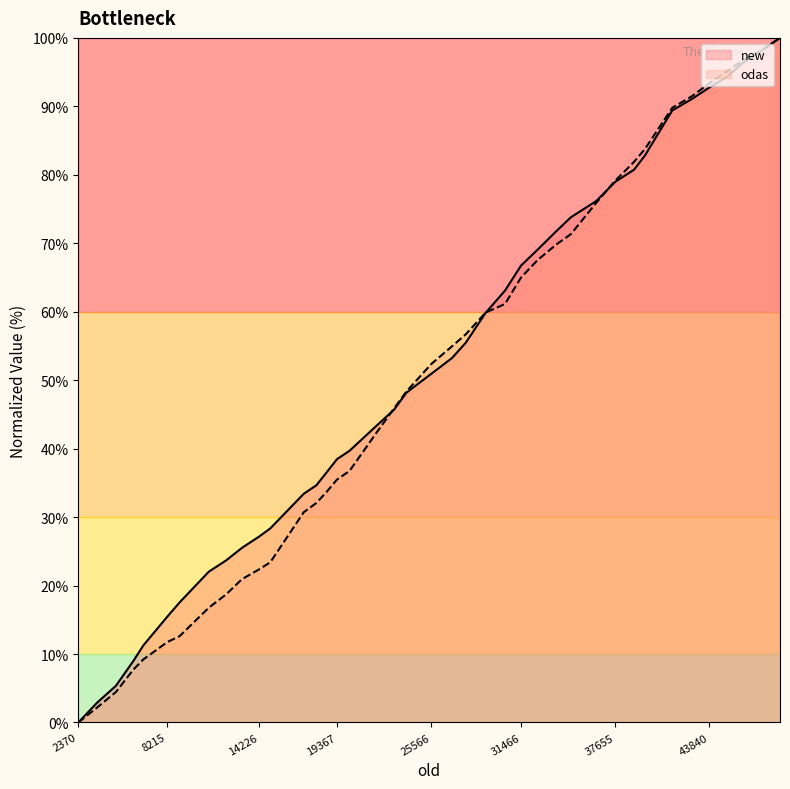

What is the sum of all odas values?

1999.3